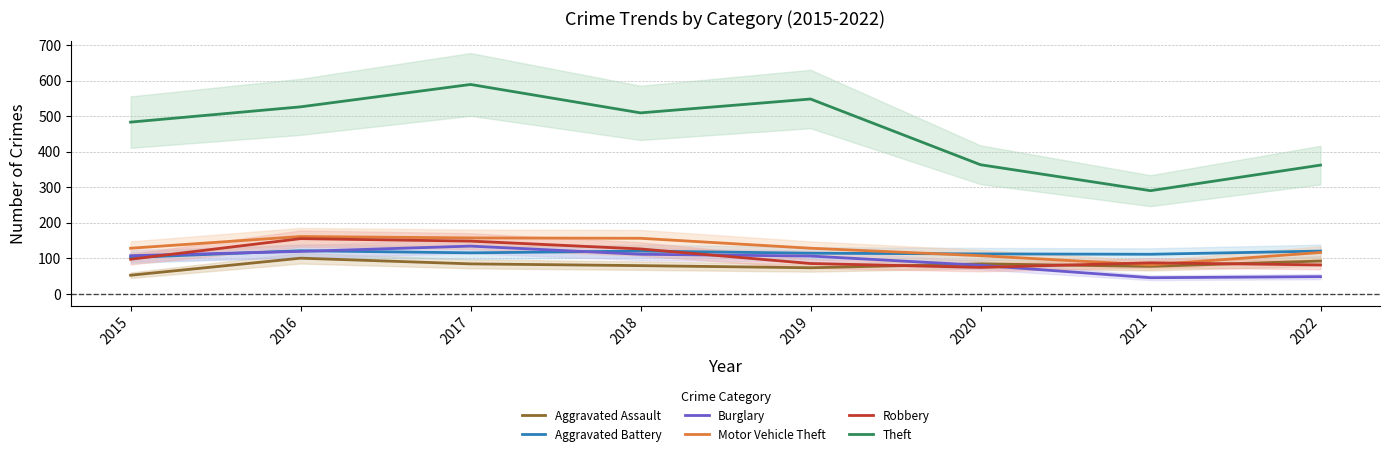

At which category does Motor Vehicle Theft reach its first local valley?

2021